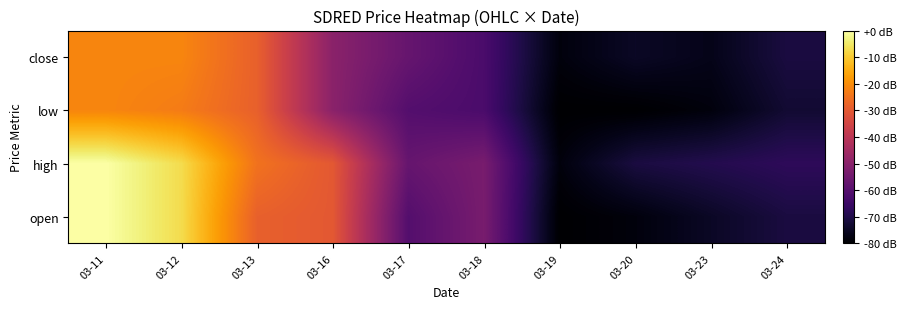

Reading right to left, transcribe all the data shown in this chart.

open: 03-24=-71.1	03-23=-74.7	03-20=-78.2	03-19=-80.0	03-18=-53.3	03-17=-60.4	03-16=-30.2	03-13=-28.4	03-12=-7.1	03-11=0.0
high: 03-24=-67.6	03-23=-69.3	03-20=-71.1	03-19=-78.2	03-18=-53.3	03-17=-56.9	03-16=-30.2	03-13=-24.9	03-12=-7.1	03-11=0.0
low: 03-24=-72.9	03-23=-78.2	03-20=-80.0	03-19=-80.0	03-18=-62.2	03-17=-60.4	03-16=-49.8	03-13=-28.4	03-12=-23.1	03-11=-21.3
close: 03-24=-71.1	03-23=-76.4	03-20=-74.7	03-19=-78.2	03-18=-62.2	03-17=-56.9	03-16=-49.8	03-13=-28.4	03-12=-21.3	03-11=-21.3